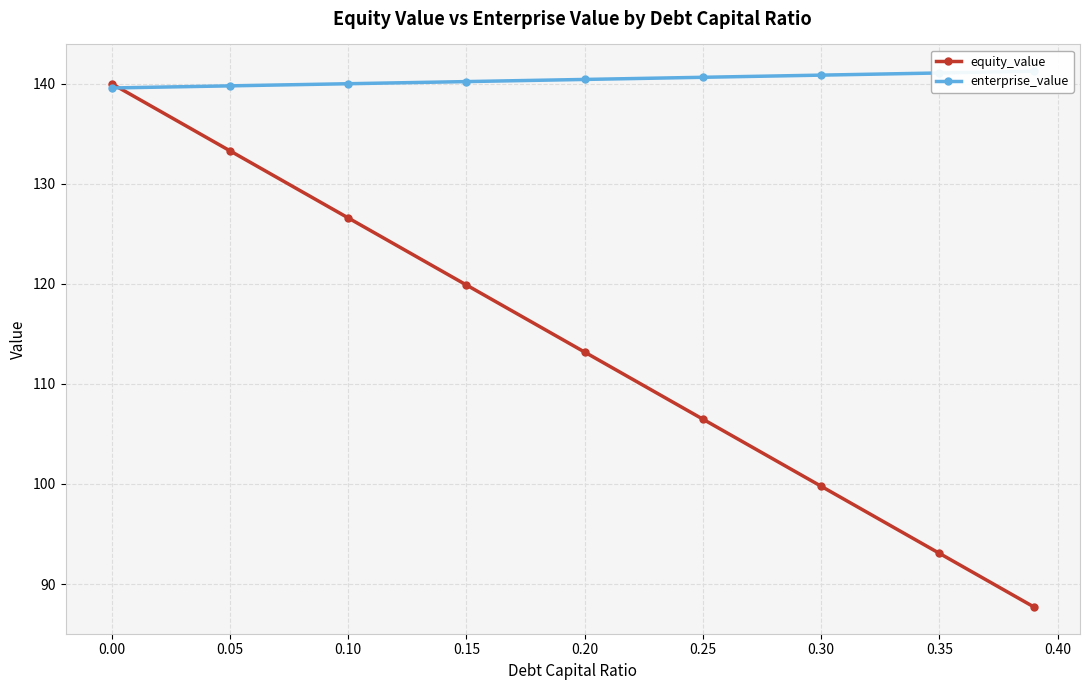

True or false: enterprise_value and equity_value cross at least once.

True